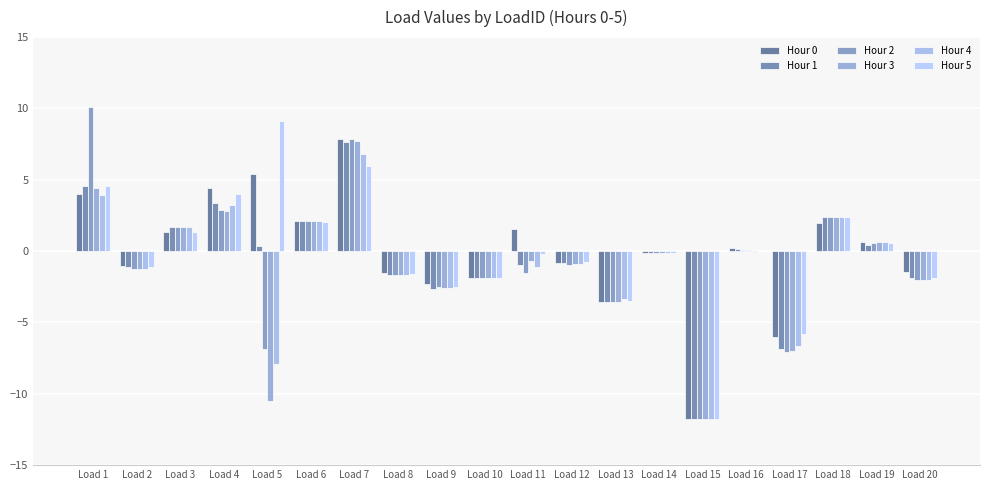

Are the bars horizontal?

No